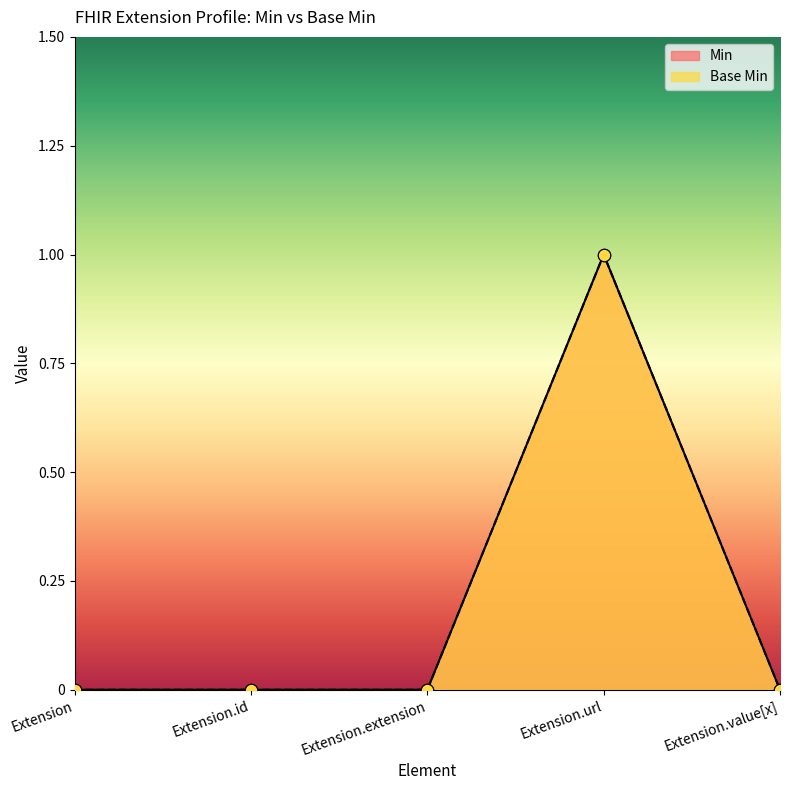

Which series has the largest Y range (max minus min)?

Min